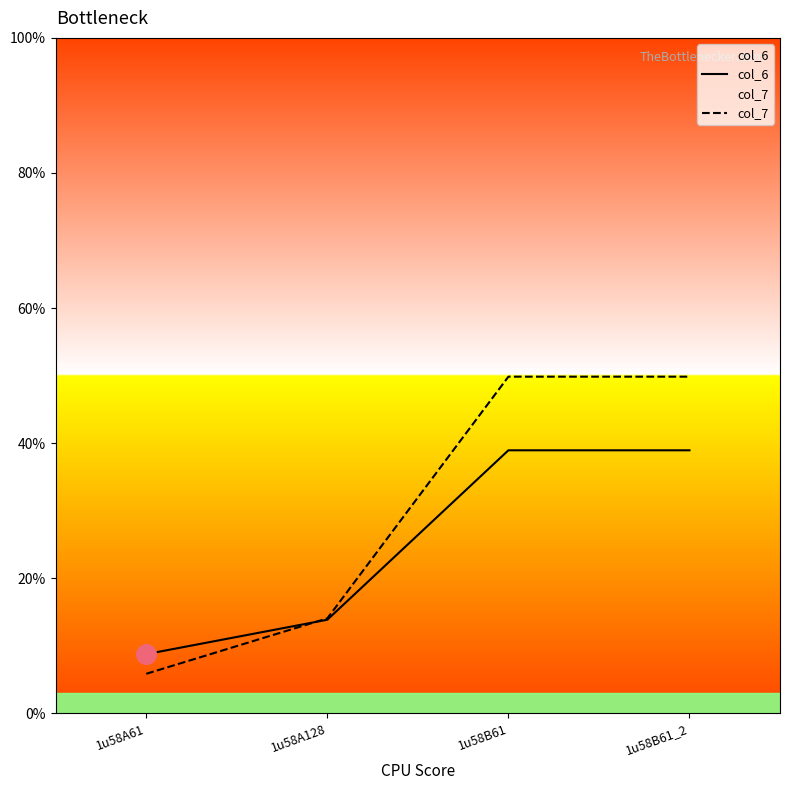

Which series contains the highest Y value?

col_7